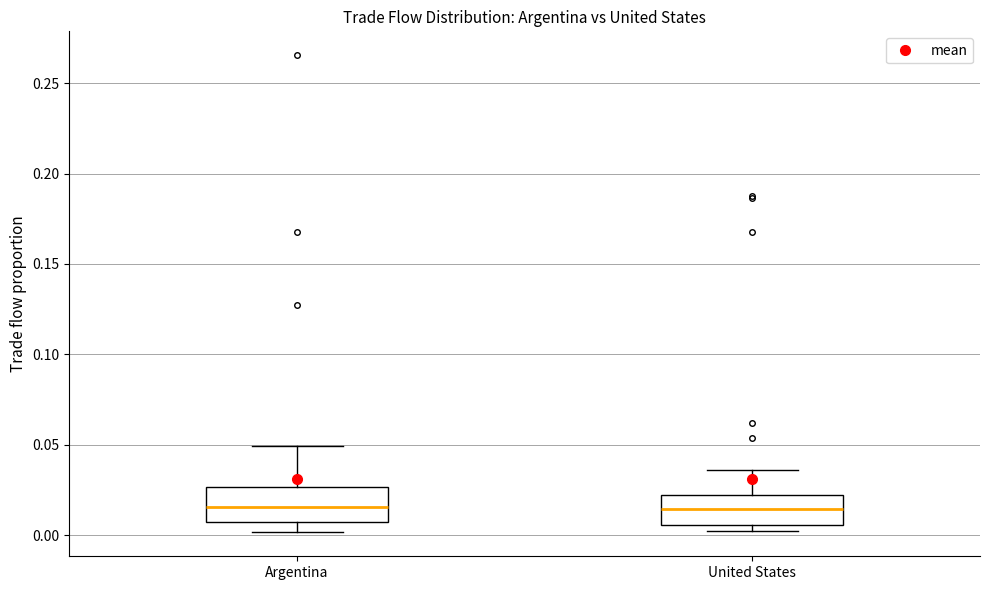

Reading left to right, read every box against the y-axis: the position of its median line, the range the box covers, and the ends of its whiskers. The values are not printed on the chart, so give them approximately, as read against the axis.

Argentina: median 0.015, box 0.005 to 0.025, whiskers 0.000 to 0.050
United States: median 0.015, box 0.005 to 0.020, whiskers 0.000 to 0.035